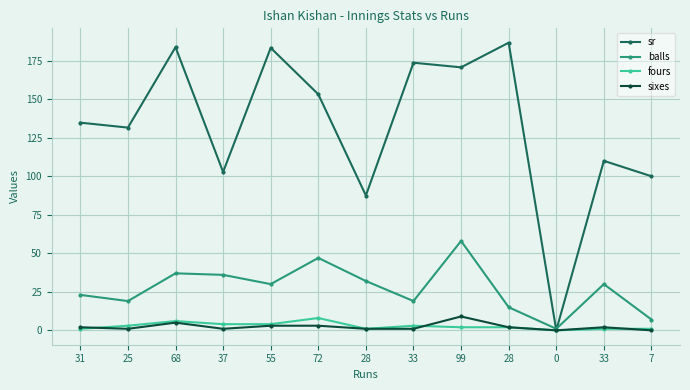

What is the lowest value of the balls series?

1.0